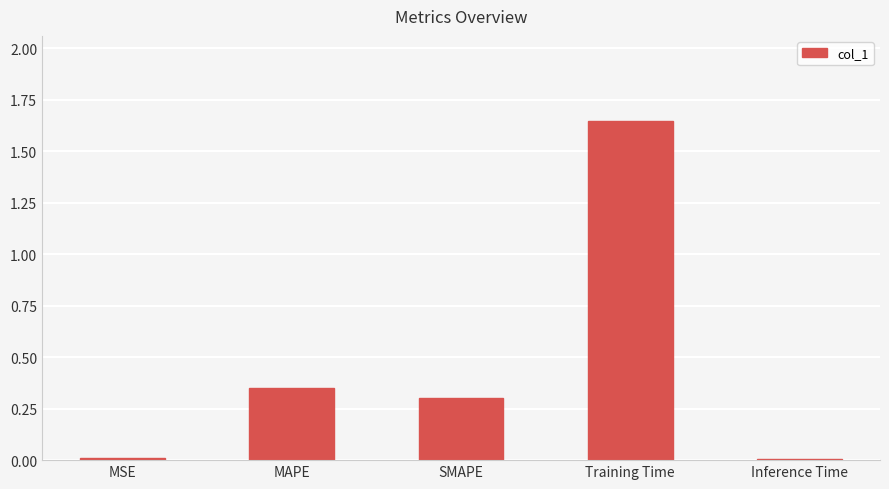

Which label corresponds to the largest value in the chart?

Training Time